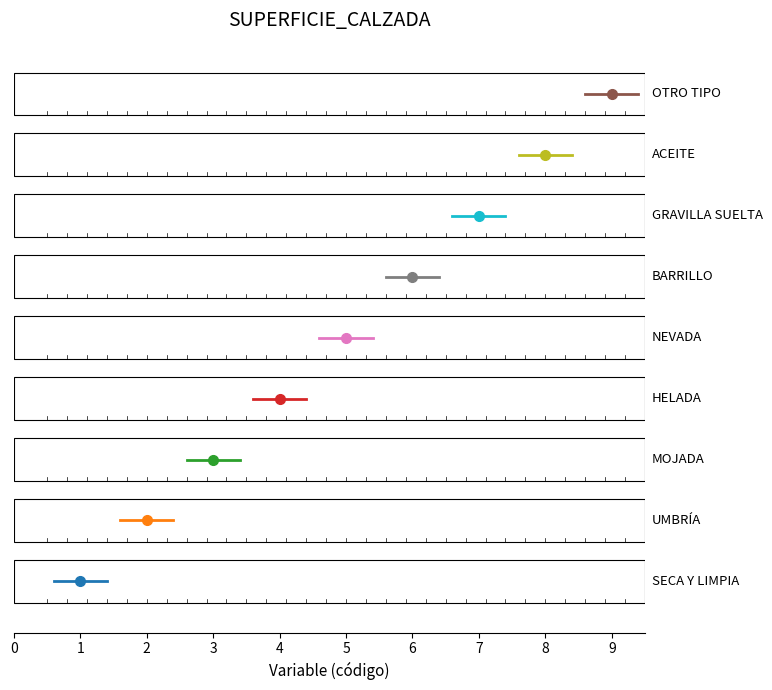

Reading right to left, extract all data points from this chart.

9	8	7	6	5	4	3	2	1